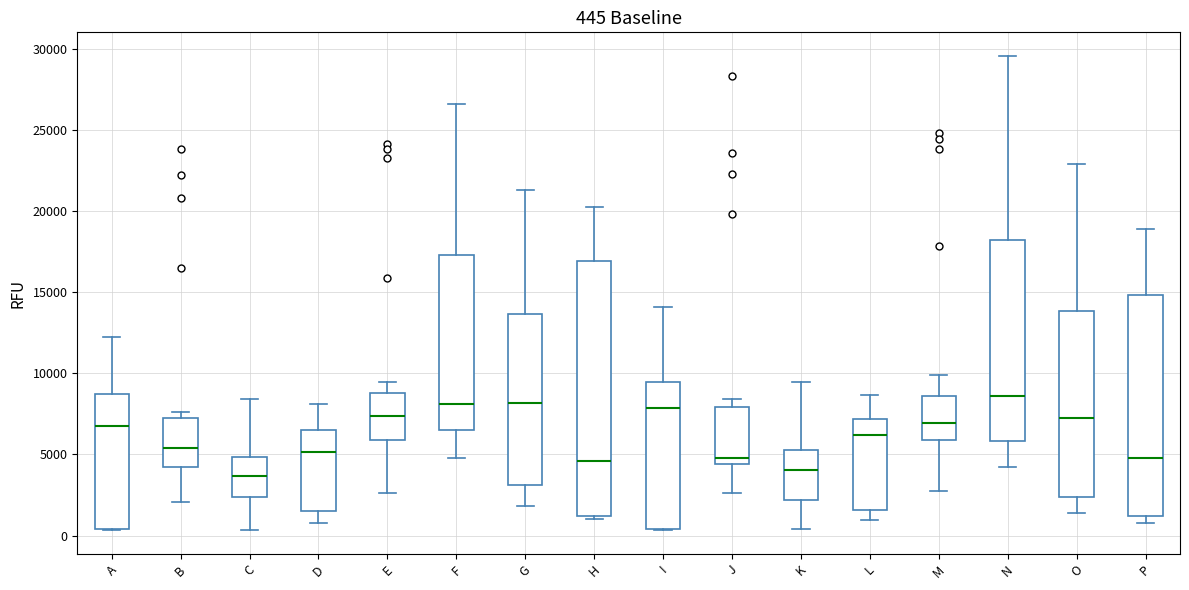

Which box is the tallest, from its lower edge to its upper edge?

H